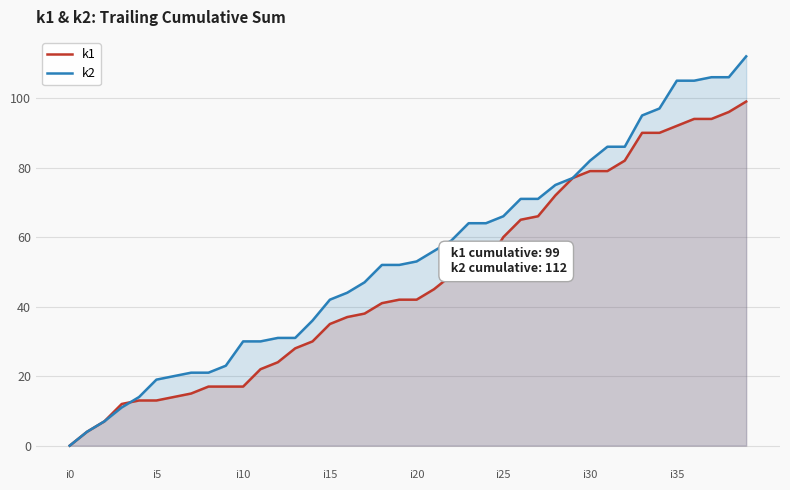

True or false: k2 and k1 intersect in this chart.

True